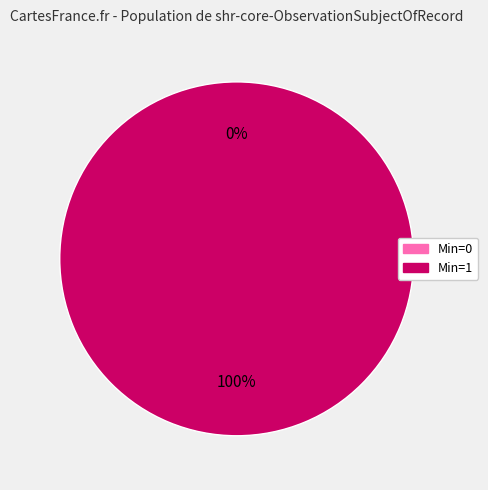

What is the smallest slice in the pie chart?

shr-core-ObservationSubjectOfRecord (Min=0)